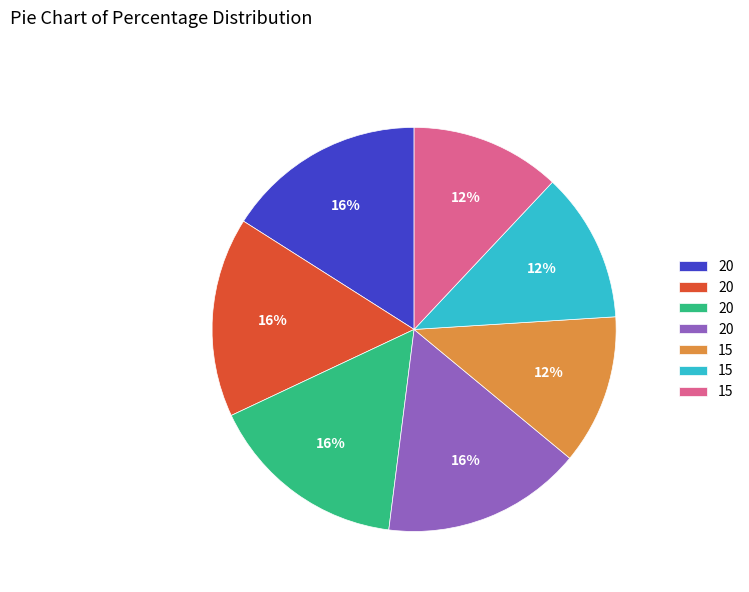

Does any single category account for the majority?

No